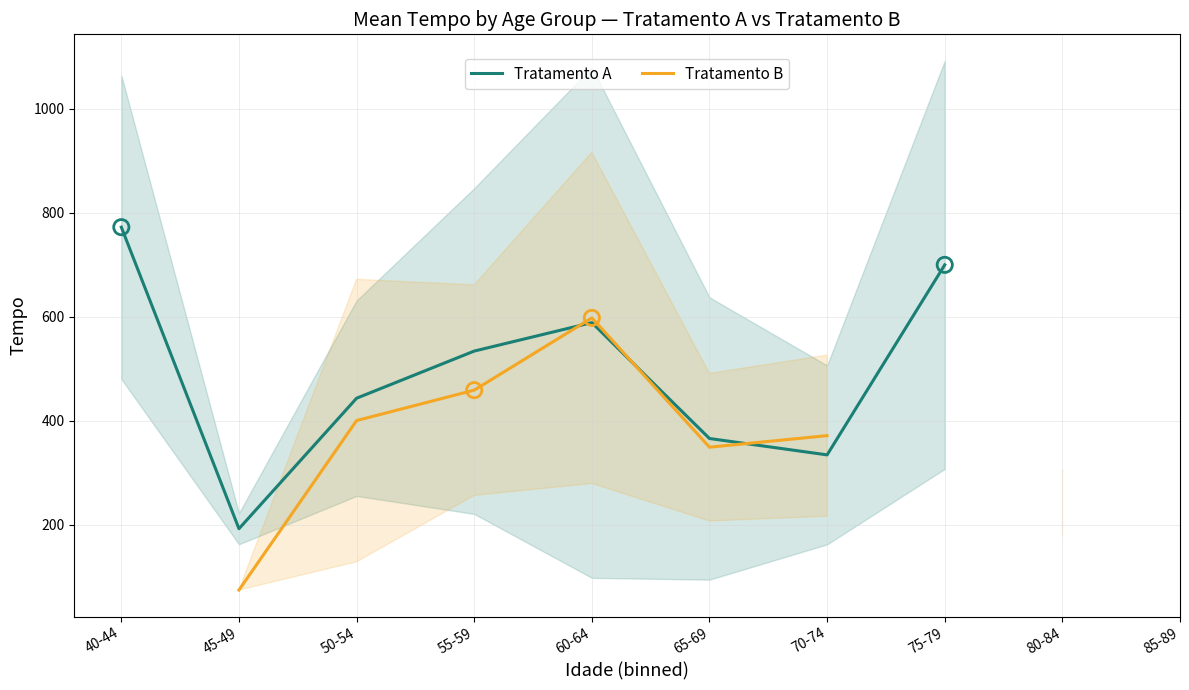

Which series contains the highest Y value?

Tratamento A